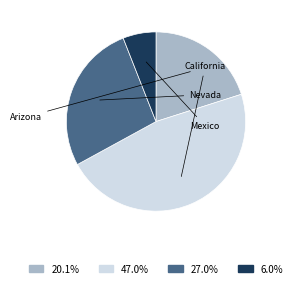

Does any single category account for the majority?

No